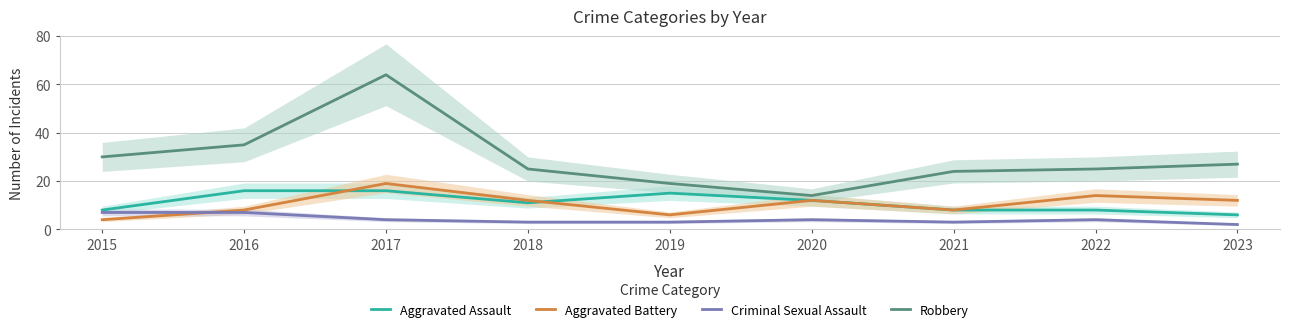

Reading left to right, extract all data points from this chart.

Aggravated Assault: 2015=8	2016=16	2017=16	2018=11	2019=15	2020=12	2021=8	2022=8	2023=6
Aggravated Battery: 2015=4	2016=8	2017=19	2018=12	2019=6	2020=12	2021=8	2022=14	2023=12
Criminal Sexual Assault: 2015=7	2016=7	2017=4	2018=3	2019=3	2020=4	2021=3	2022=4	2023=2
Robbery: 2015=30	2016=35	2017=64	2018=25	2019=19	2020=14	2021=24	2022=25	2023=27